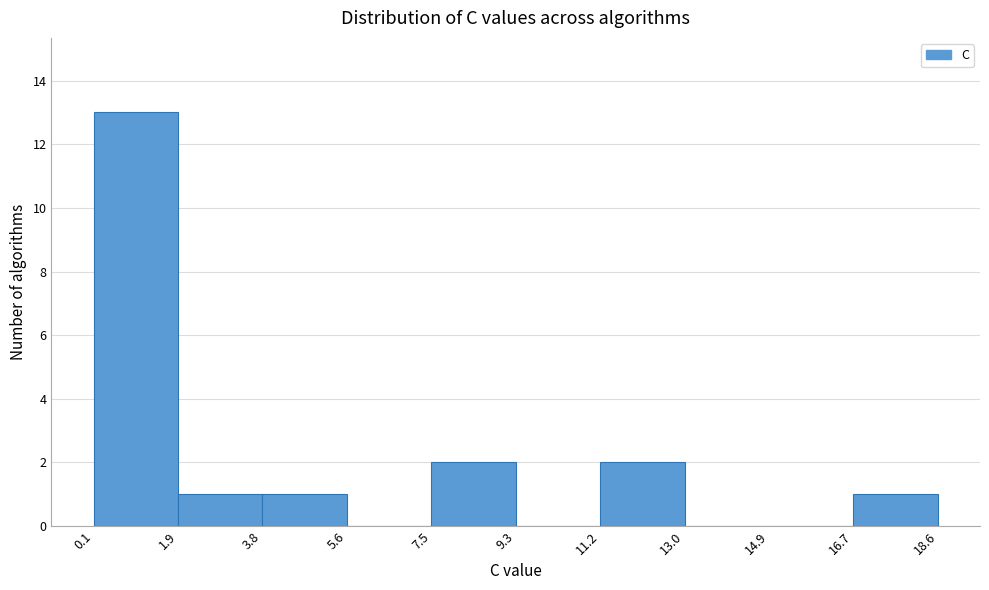

Reading left to right, list every bar in this chart as the range it spans on the x-axis followed by its height. The values are not printed on the chart, so give them approximately, as read against the axis.

0.1 to 1.9: 13
1.9 to 3.8: 1
3.8 to 5.6: 1
5.6 to 7.5: 0
7.5 to 9.3: 2
9.3 to 11.2: 0
11.2 to 13.0: 2
13.0 to 14.9: 0
14.9 to 16.7: 0
16.7 to 18.6: 1